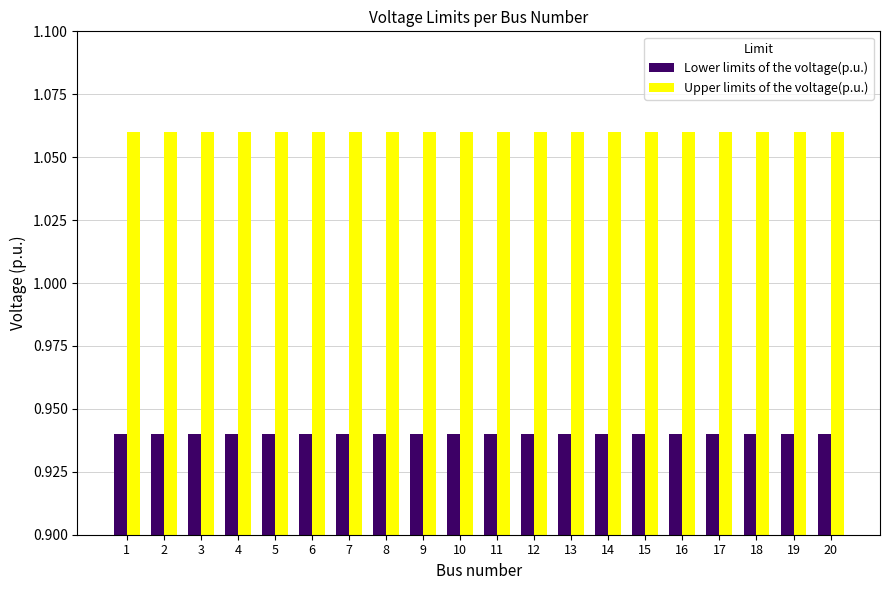

What is the total value across all series at 19?

2.0